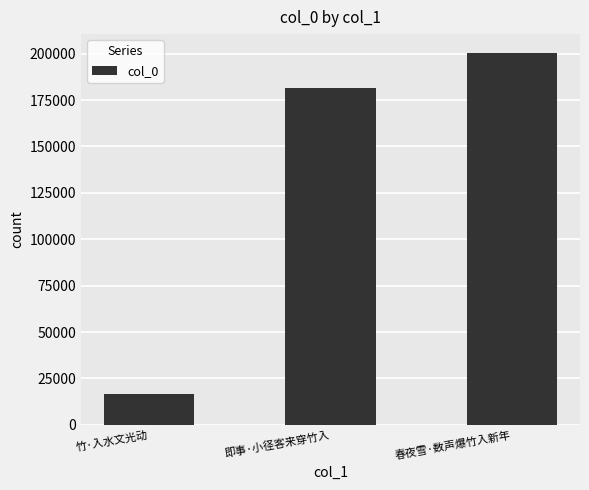

The value at 春夜雪·数声爆竹入新年 is 104231. True or false?

False